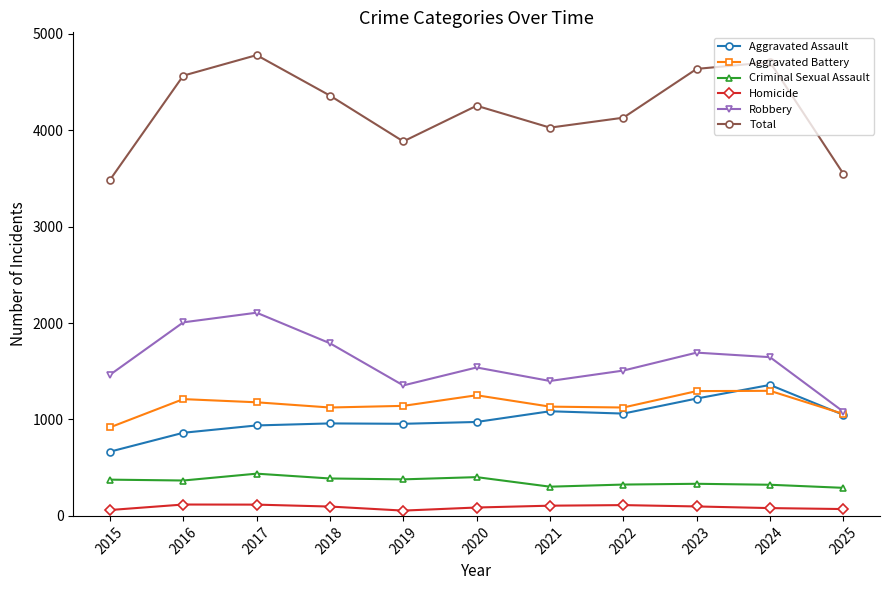

In Robbery, how many points are higher than both neighbors (excluding endpoints)?

3